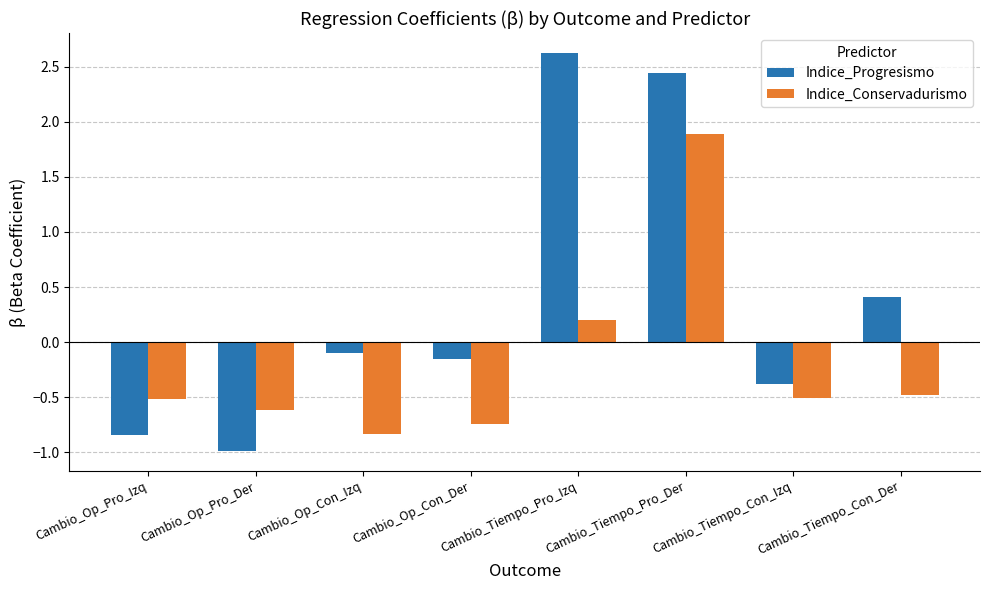

Is it true that Indice_Conservadurismo equals -0.8 at Cambio_Op_Con_Izq?

True